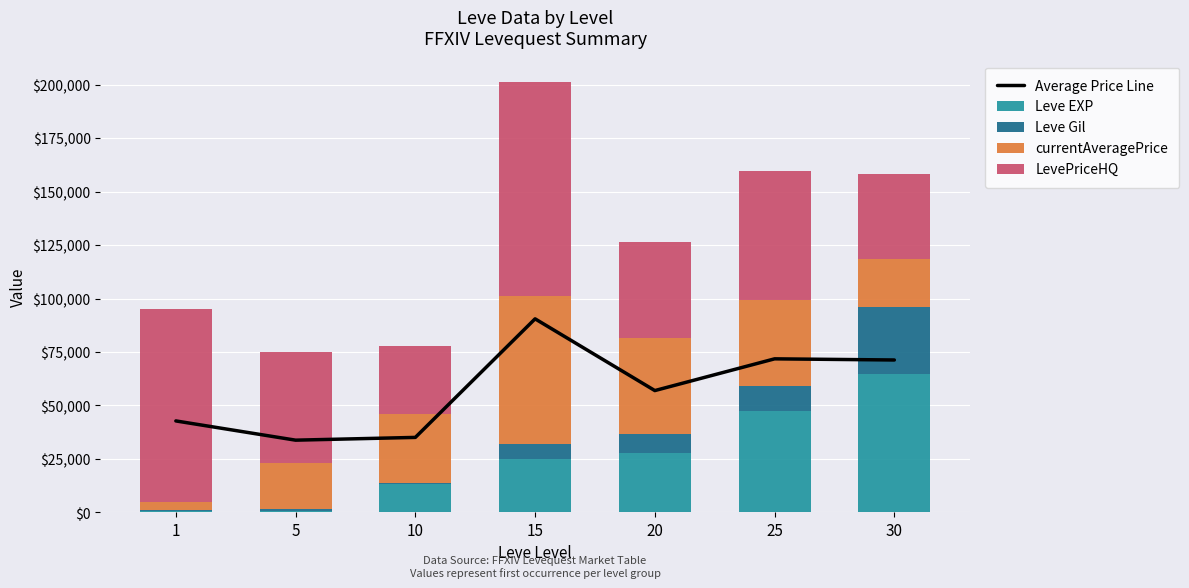

What is the minimum value for Leve Gil?

690.0